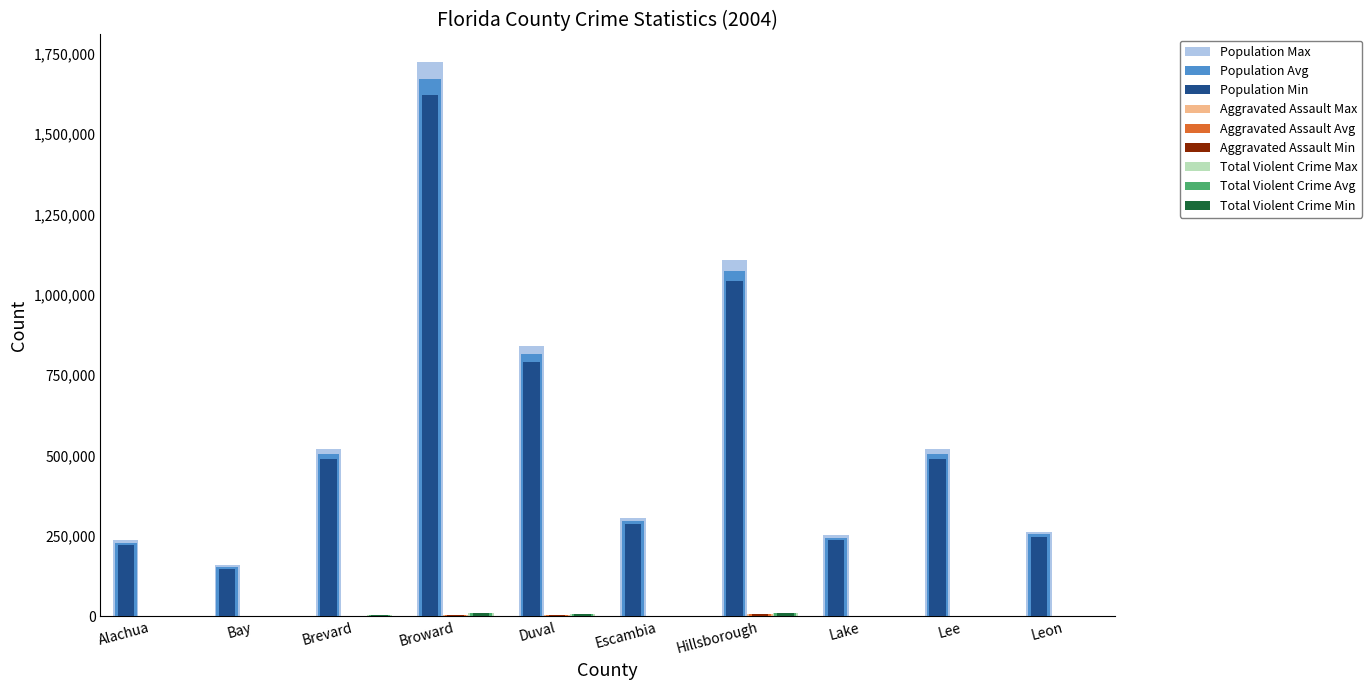

At which category is the sum across all series the highest?

Broward